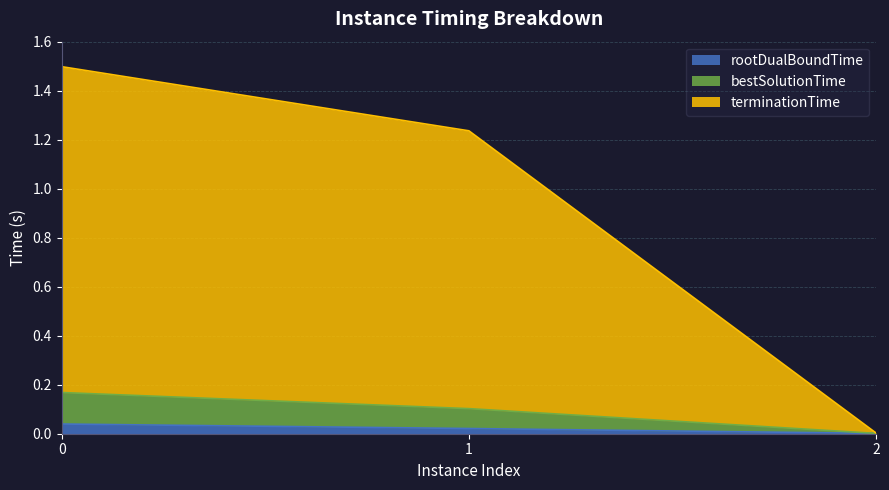

True or false: terminationTime has a value of 2.1 at 1.

False